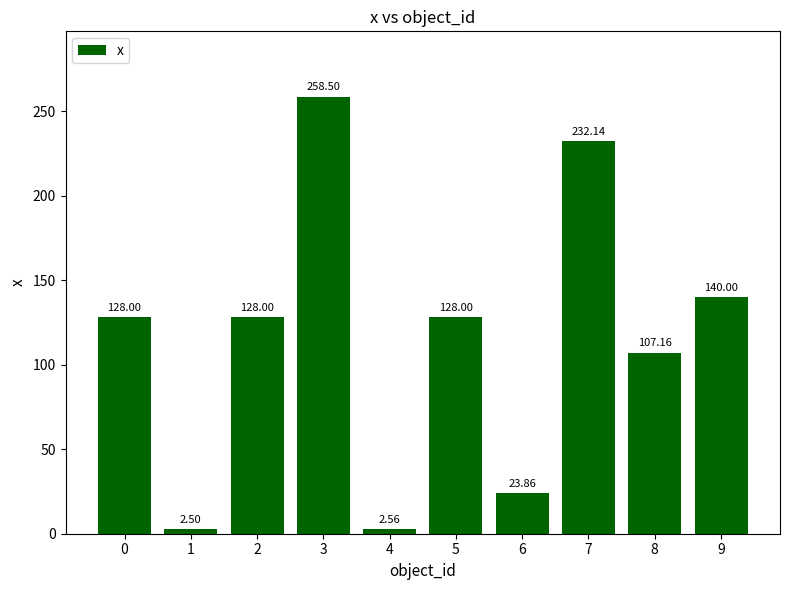

The chart shows a value of 23.9 at 6. True or false?

True